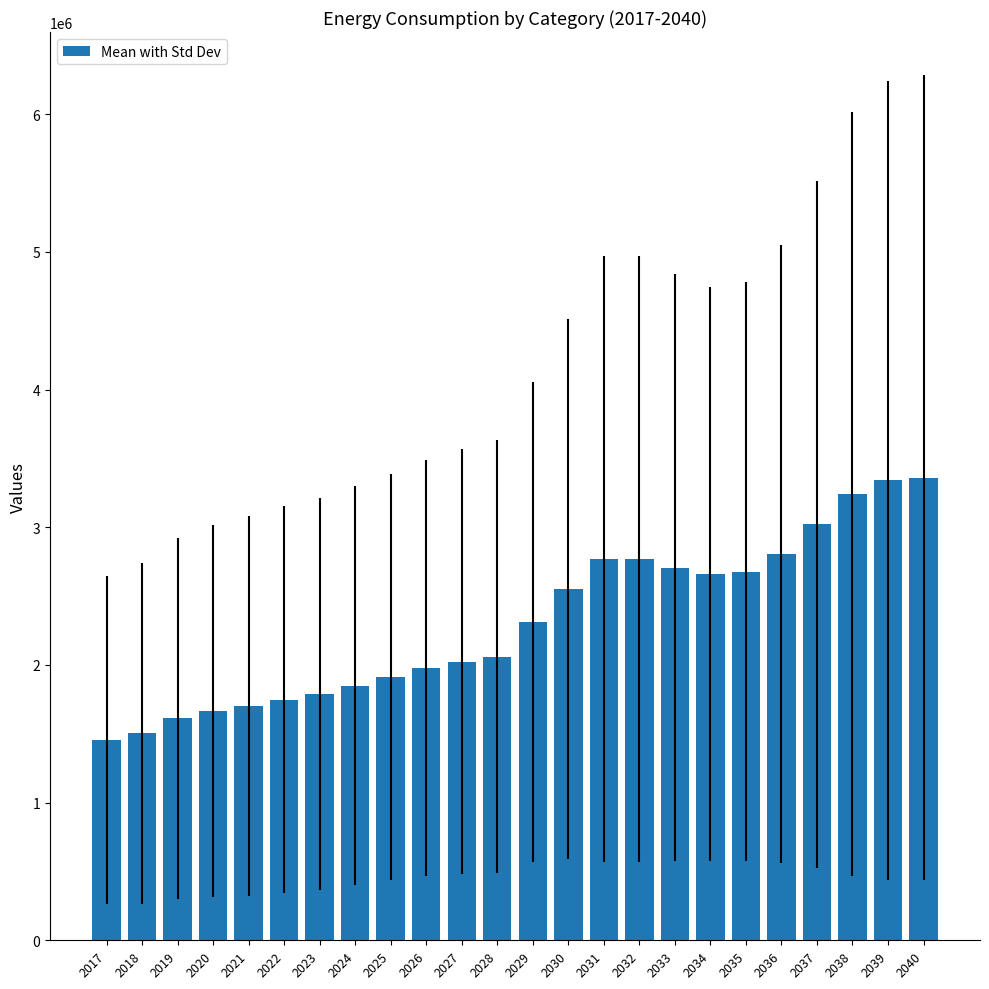

What is the ratio of the value at 2033 to the value at 2039?

0.8